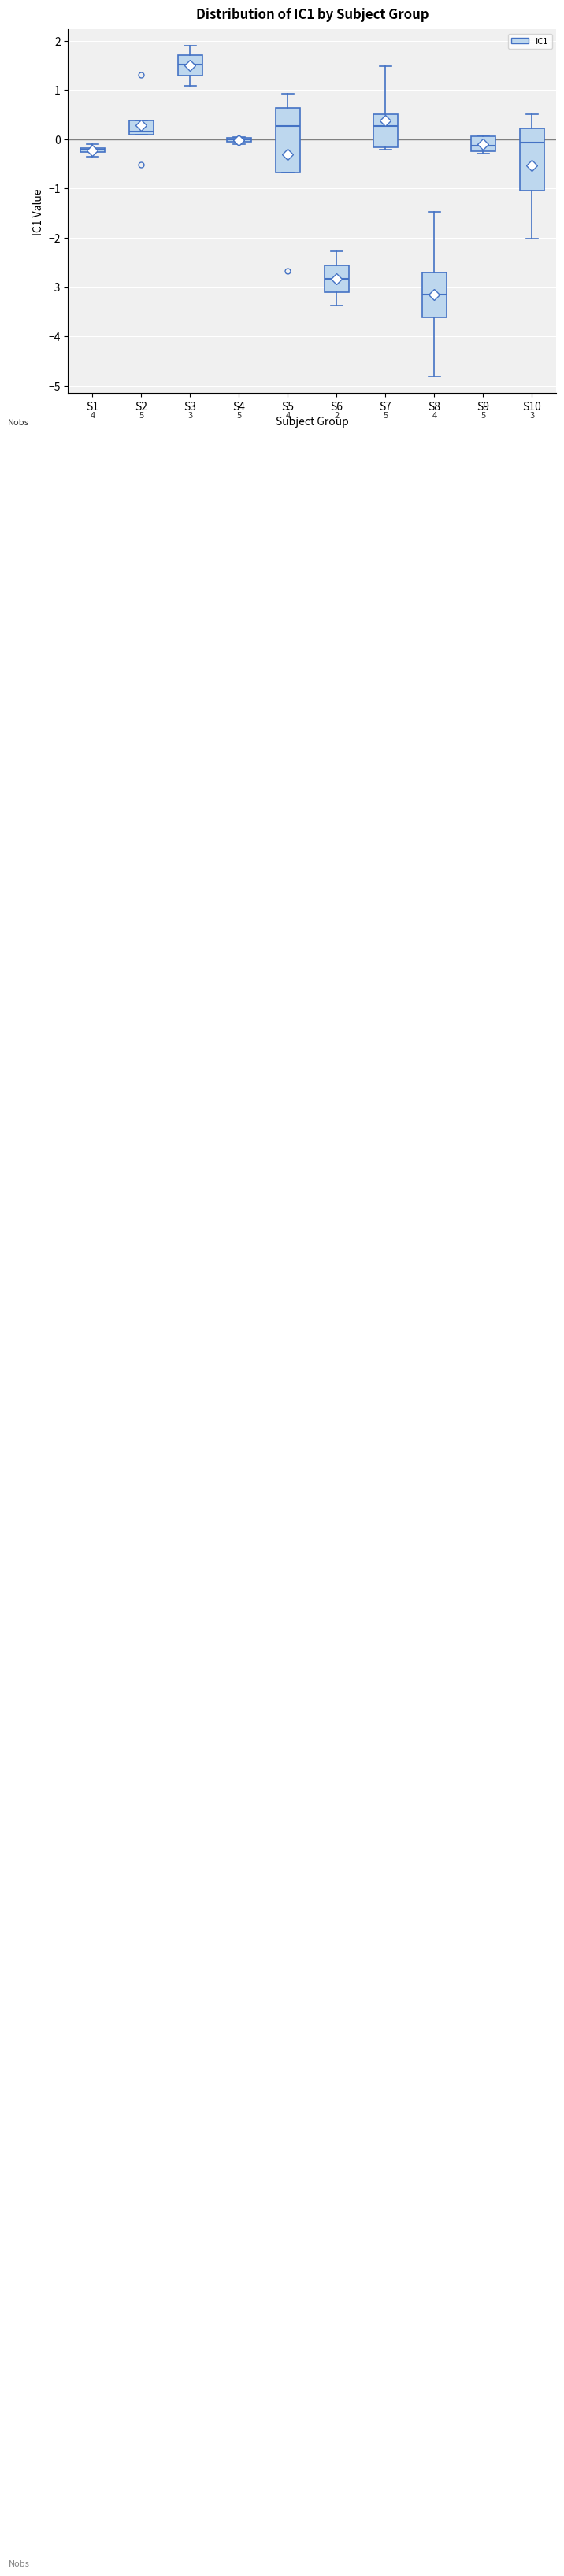

Which box's median line is the lowest?

S8